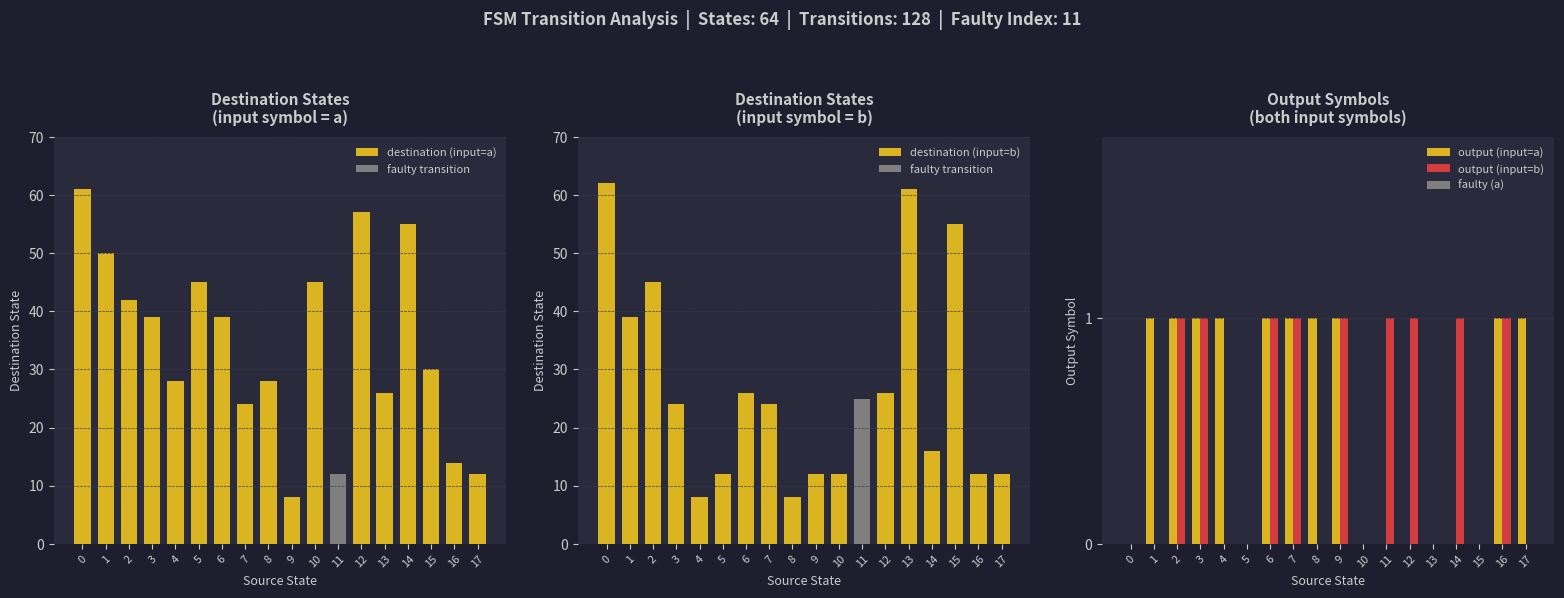

What is the difference between the maximum and minimum values in the output (input=a) series?

1